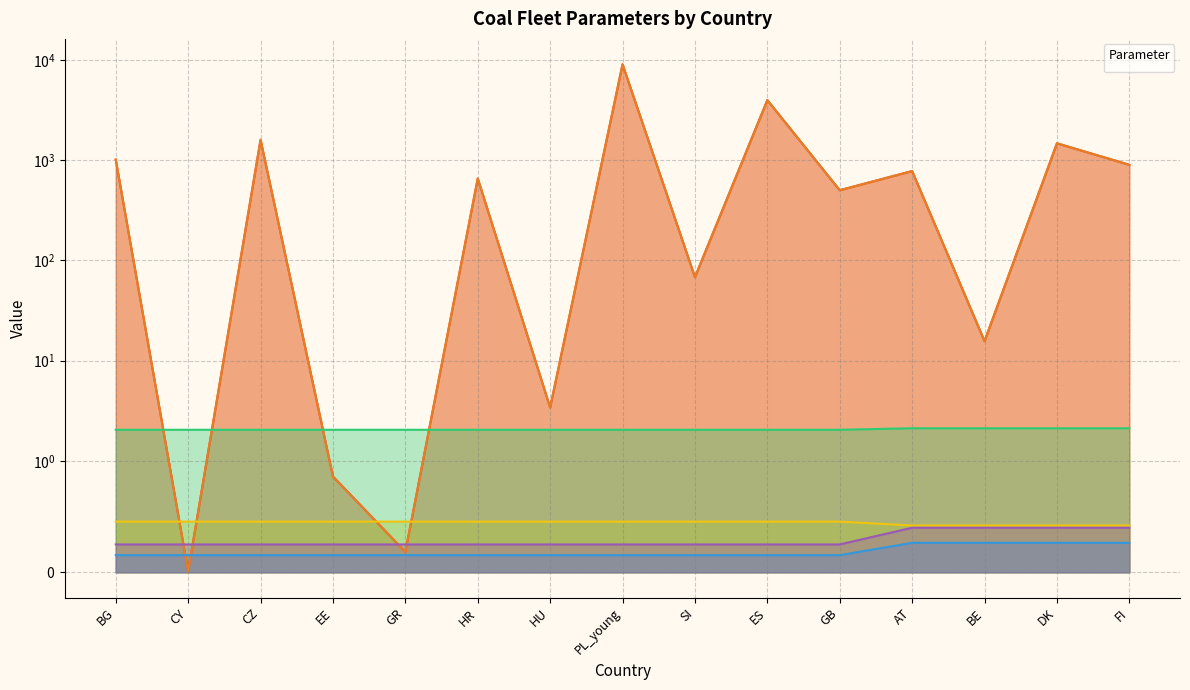

What are all the series names shown in the legend?

_pmax, _pmaxmin, _fuelYield, _productionHeatRate, _runningCapaFuelConsumption, _runningCapacityMinLoad